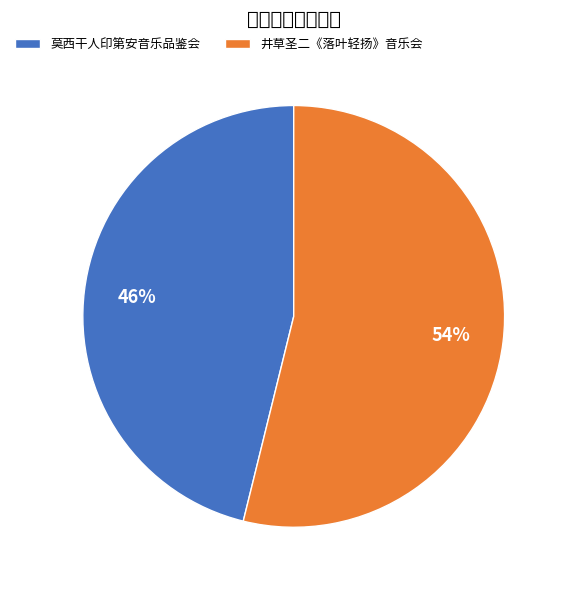

Is there any slice that represents more than half of the pie?

Yes